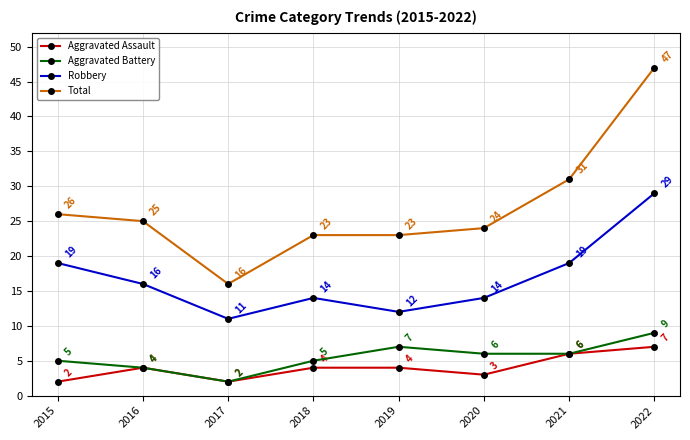

At how many categories does at least one series exceed 42?

1